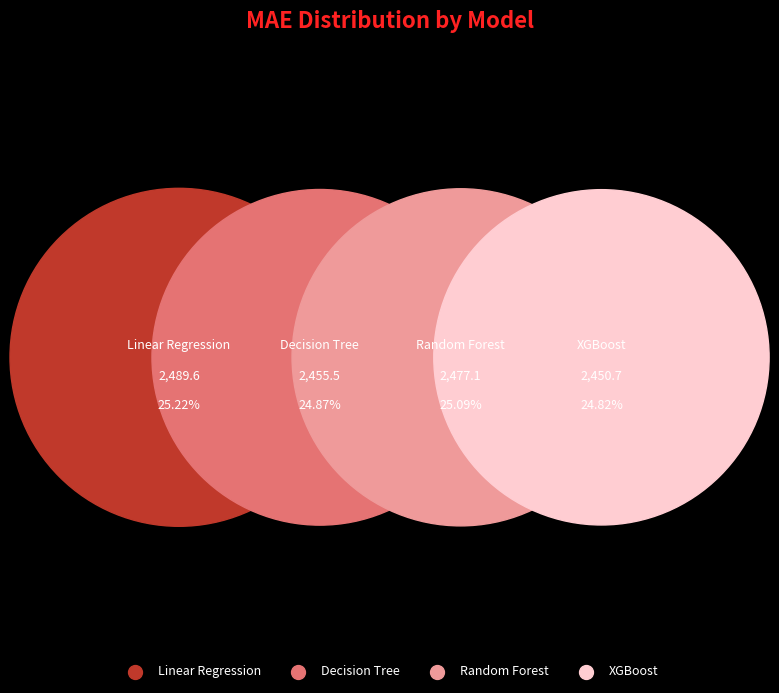

What percentage is NOT represented by XGBoost?

75.2%